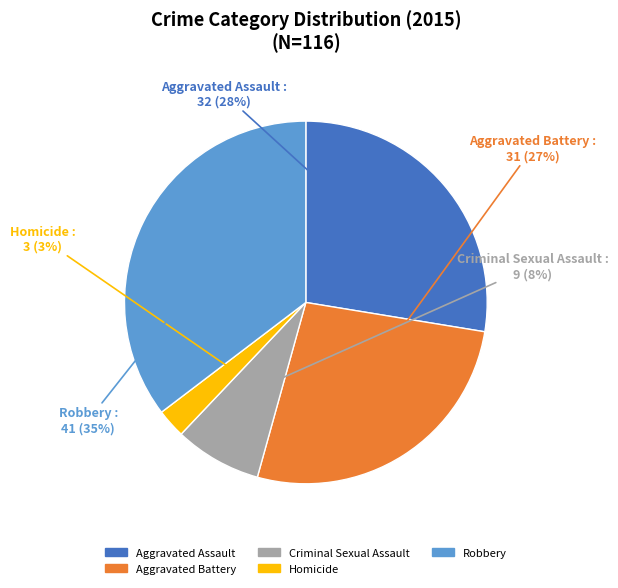

Does Criminal Sexual Assault represent more than half of the total?

No